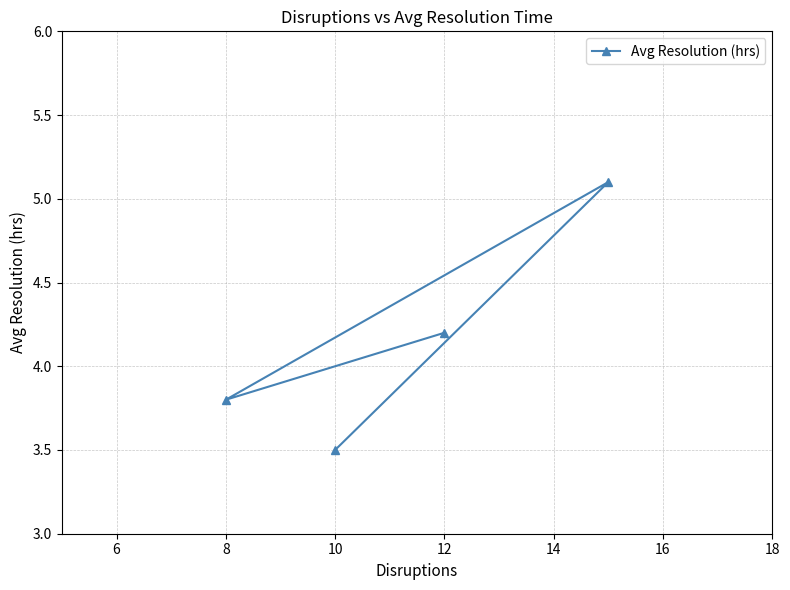

How many interior local valleys (lower than both neighbors) does the data have?

1